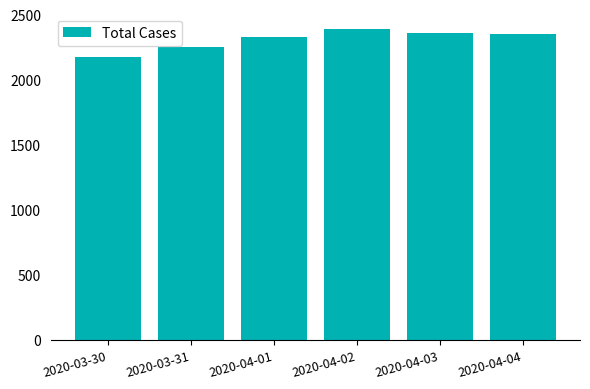

Reading right to left, what are all the values shown in this chart?

2348	2362	2388	2327	2250	2177